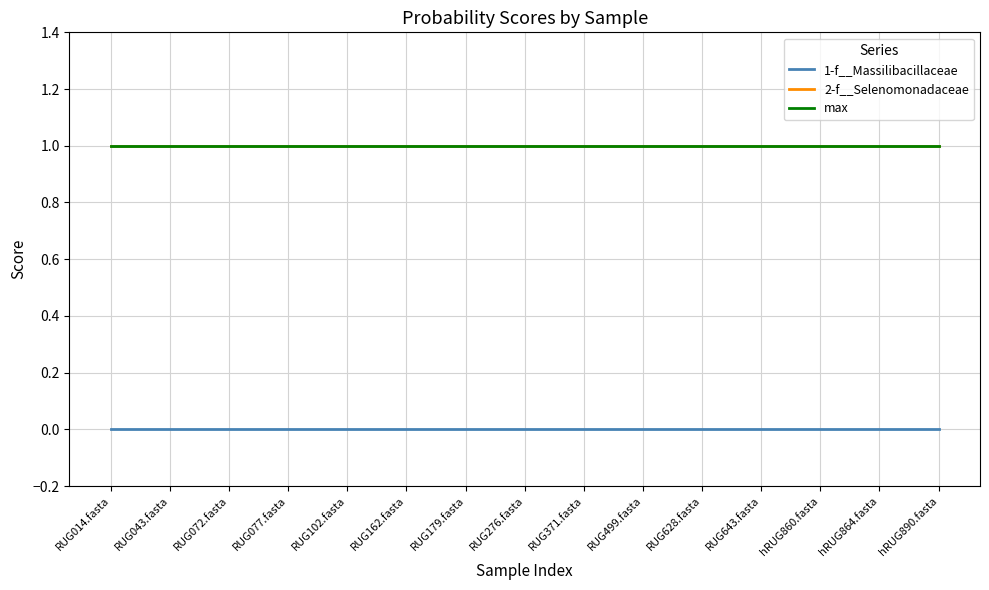

True or false: 2-f__Selenomonadaceae and max intersect in this chart.

False